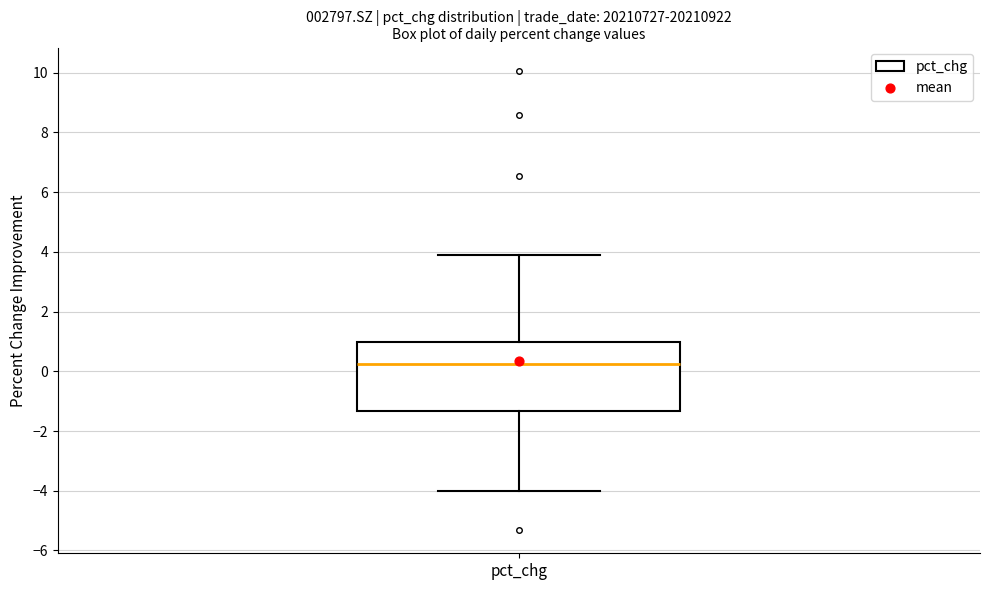

Read this box plot against the y-axis: the position of the median line, the range covered by the box, and the ends of both whiskers. The values are not printed on the chart, so give them approximately, as read against the axis.

median 0.2, box -1.4 to 1.0, whiskers -4.0 to 4.0